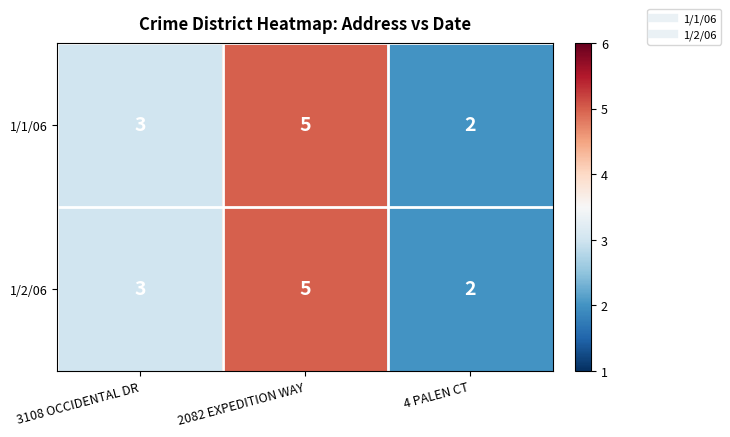

True or false: 1/1/06 has a value of 5 at 2082 EXPEDITION WAY.

True